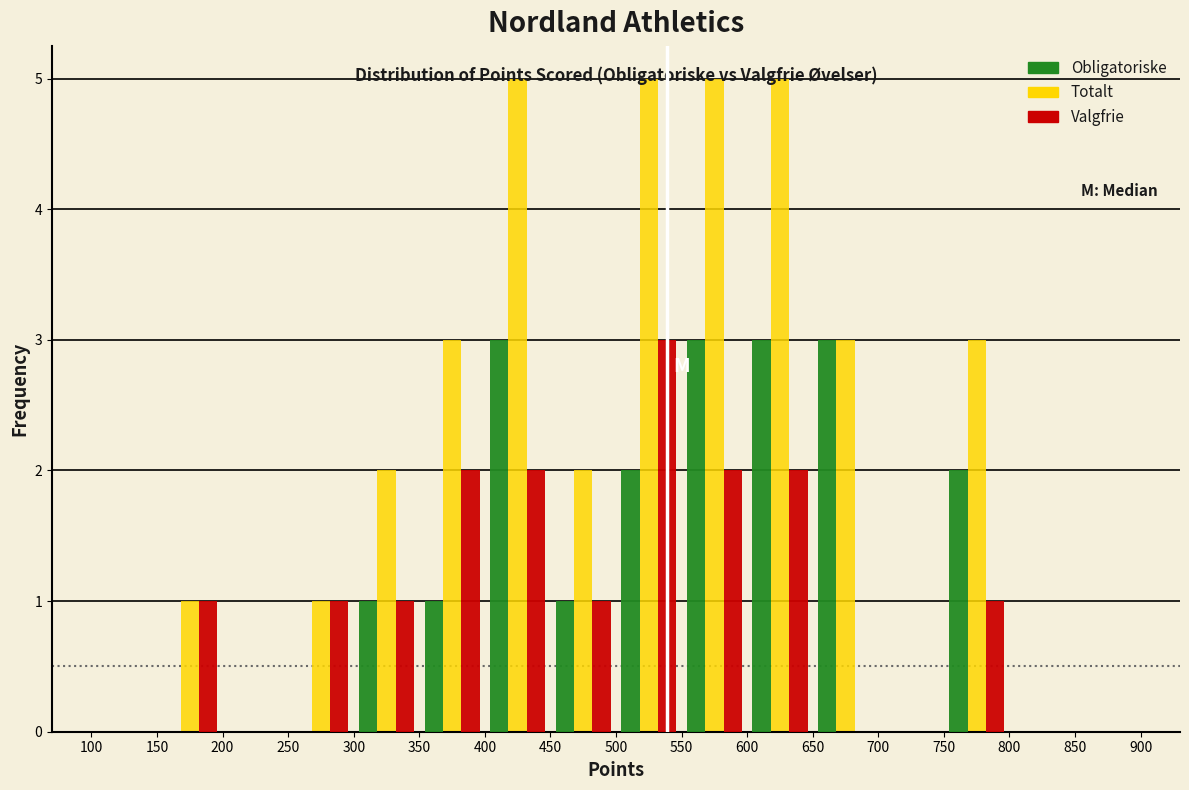

Reading left to right, list every range on the x-axis with the height of the bar of each series over it. The values are not printed on the chart, so give them approximately, as read against the axis.

100 to 150: Obligatoriske=0	Totalt=0	Valgfrie=0
150 to 200: Obligatoriske=0	Totalt=1	Valgfrie=1
200 to 250: Obligatoriske=0	Totalt=0	Valgfrie=0
250 to 300: Obligatoriske=0	Totalt=1	Valgfrie=1
300 to 350: Obligatoriske=1	Totalt=2	Valgfrie=1
350 to 400: Obligatoriske=1	Totalt=3	Valgfrie=2
400 to 450: Obligatoriske=3	Totalt=5	Valgfrie=2
450 to 500: Obligatoriske=1	Totalt=2	Valgfrie=1
500 to 550: Obligatoriske=2	Totalt=5	Valgfrie=3
550 to 600: Obligatoriske=3	Totalt=5	Valgfrie=2
600 to 650: Obligatoriske=3	Totalt=5	Valgfrie=2
650 to 700: Obligatoriske=3	Totalt=3	Valgfrie=0
700 to 750: Obligatoriske=0	Totalt=0	Valgfrie=0
750 to 800: Obligatoriske=2	Totalt=3	Valgfrie=1
800 to 850: Obligatoriske=0	Totalt=0	Valgfrie=0
850 to 900: Obligatoriske=0	Totalt=0	Valgfrie=0